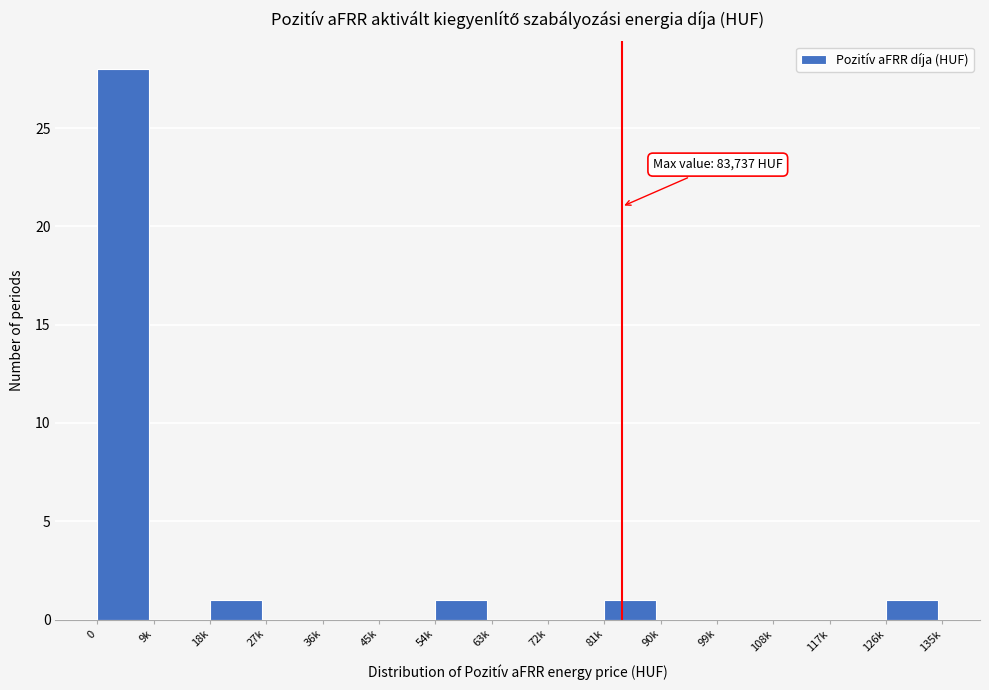

Reading right to left, list all the values displayed in this chart.

126k=1	117k=0	108k=0	99k=0	90k=0	81k=1	72k=0	63k=0	54k=1	45k=0	36k=0	27k=0	18k=1	9k=0	0=28